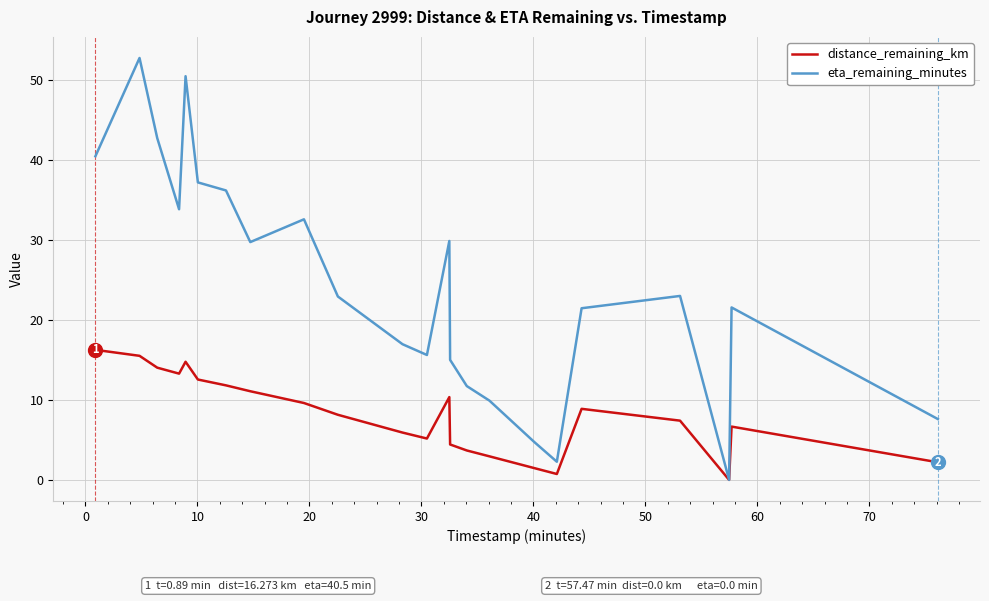

Which series has the widest spread of values?

eta_remaining_minutes